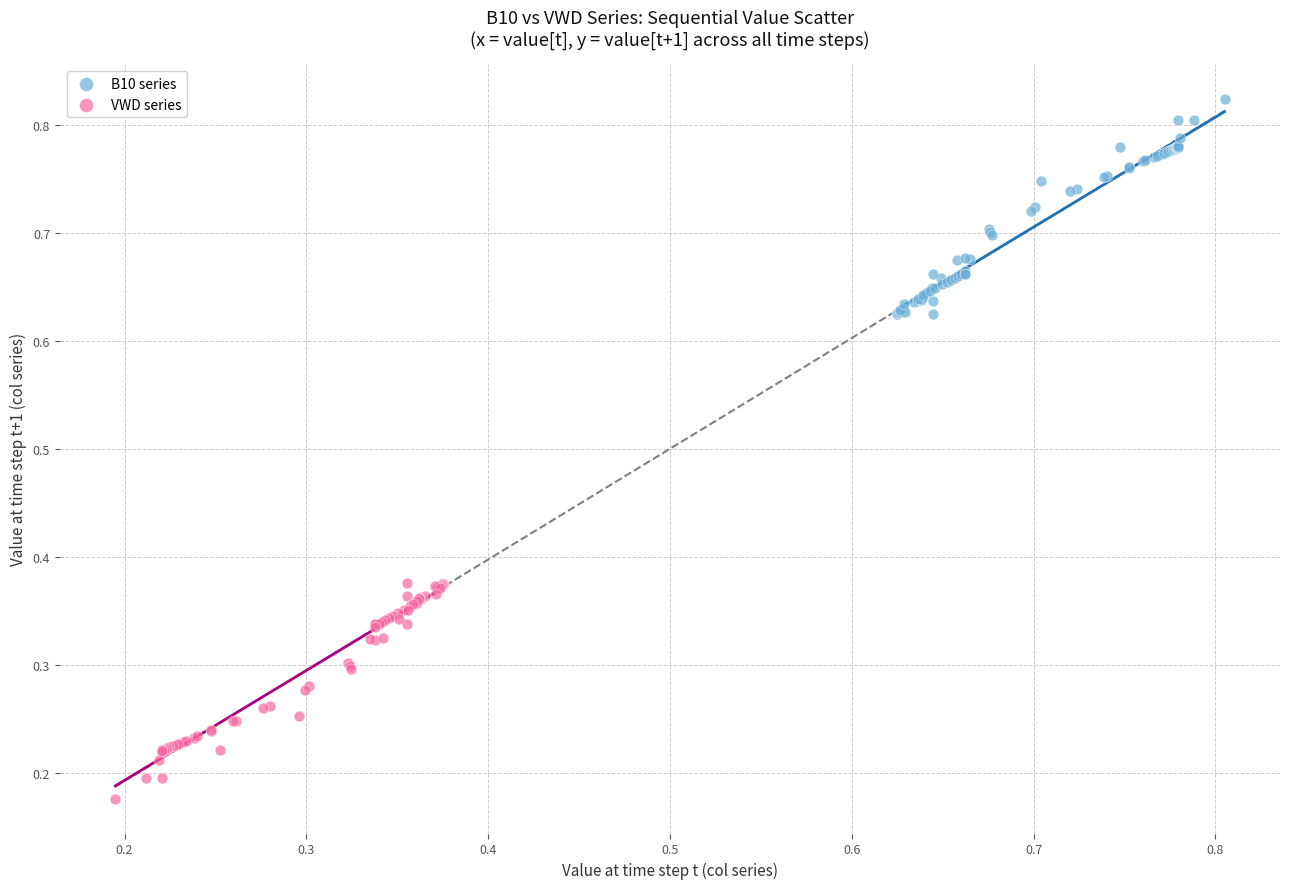

What are all the series names shown in the legend?

B10 series, VWD series